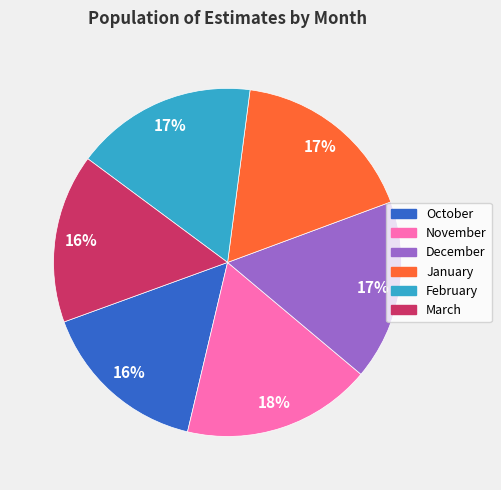

Do February and March together represent more than half of the pie?

No